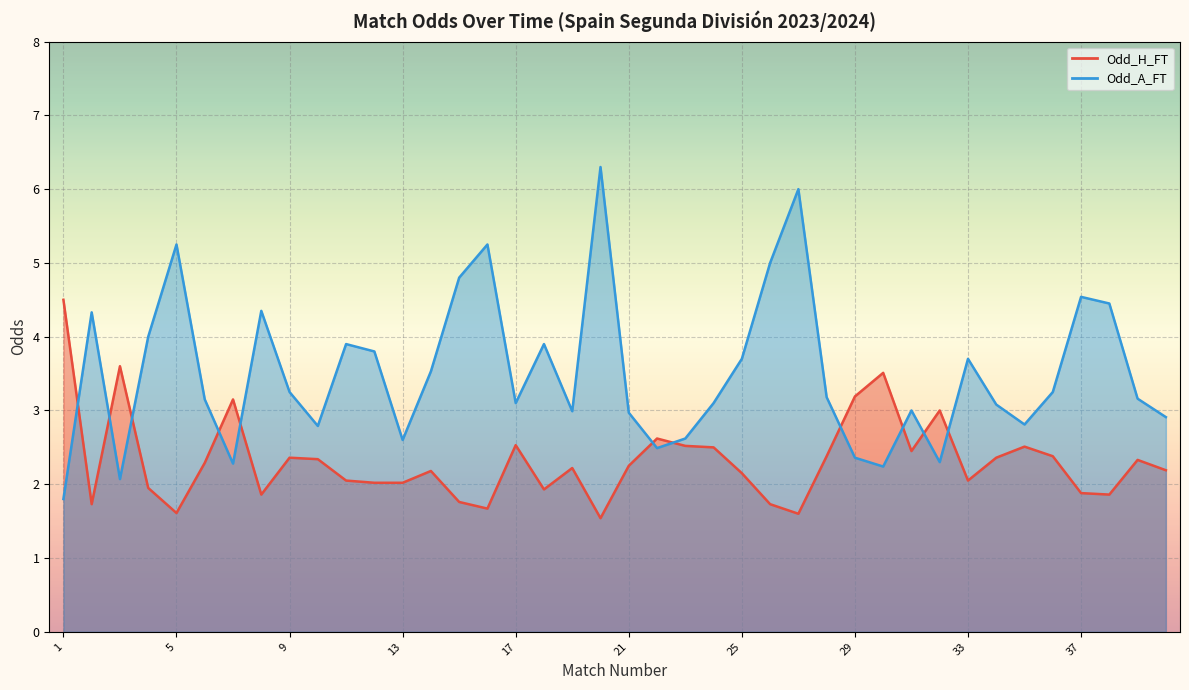

At which category is the sum across all series the highest?

20